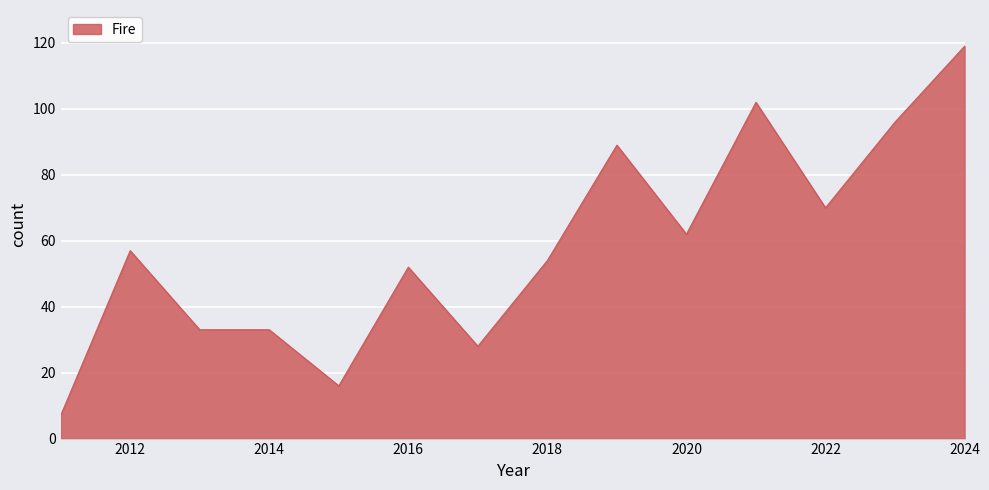

What is the difference between the maximum and minimum values?

112